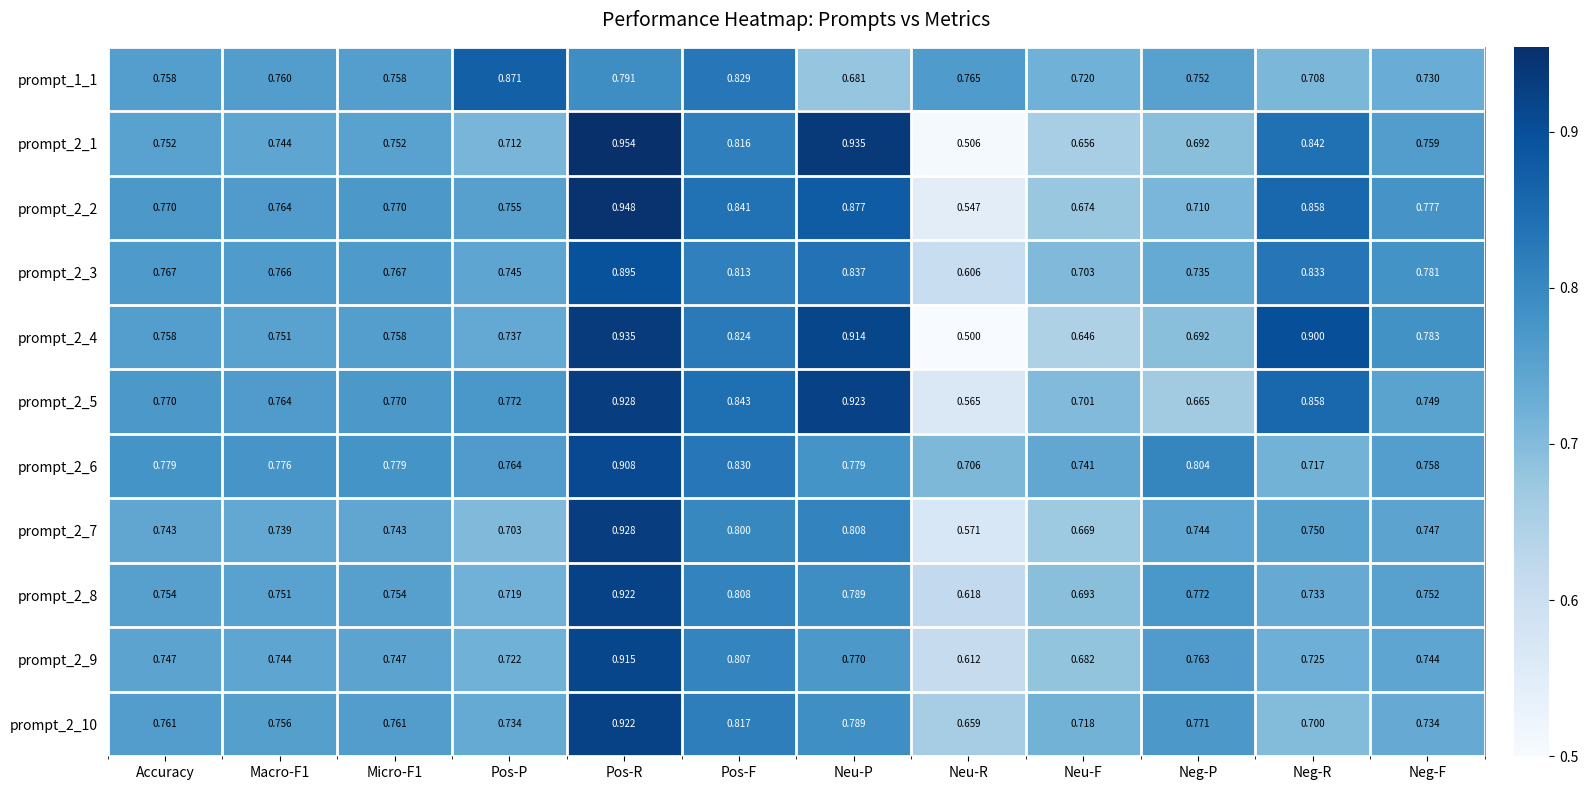

At which label is prompt_1_1 closest to 0?

Neu-P